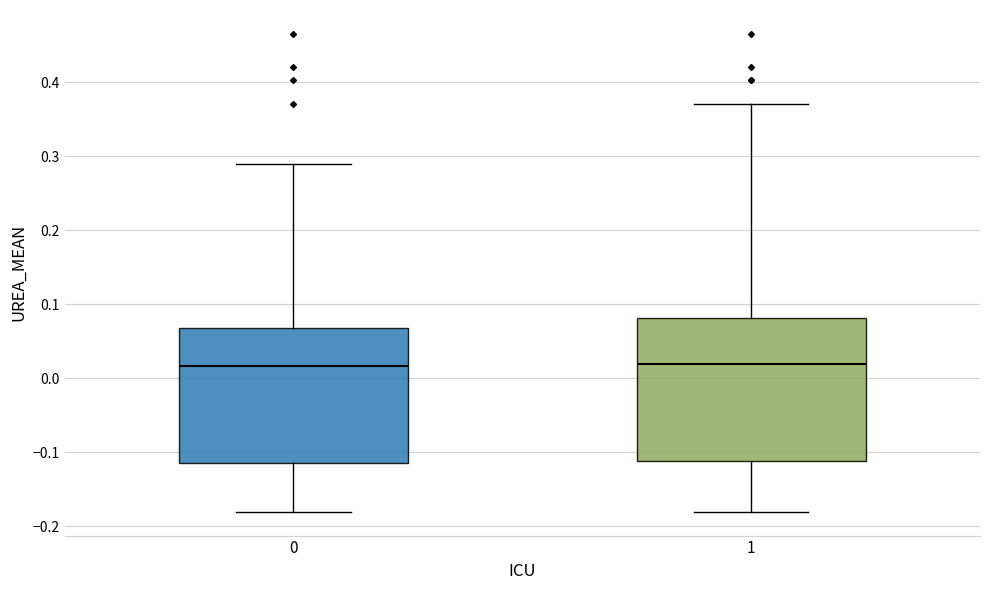

Reading left to right, read every box against the y-axis: the position of its median line, the range the box covers, and the ends of its whiskers. The values are not printed on the chart, so give them approximately, as read against the axis.

0: median 0.02, box -0.11 to 0.07, whiskers -0.18 to 0.29
1: median 0.02, box -0.11 to 0.08, whiskers -0.18 to 0.37